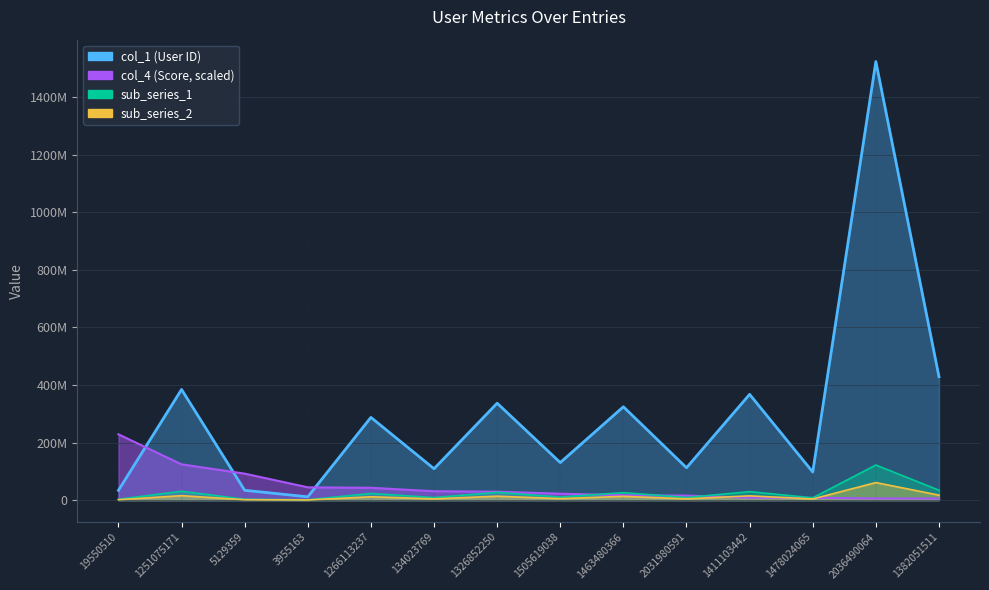

What is the average value of the col_4 series?

48117974.9